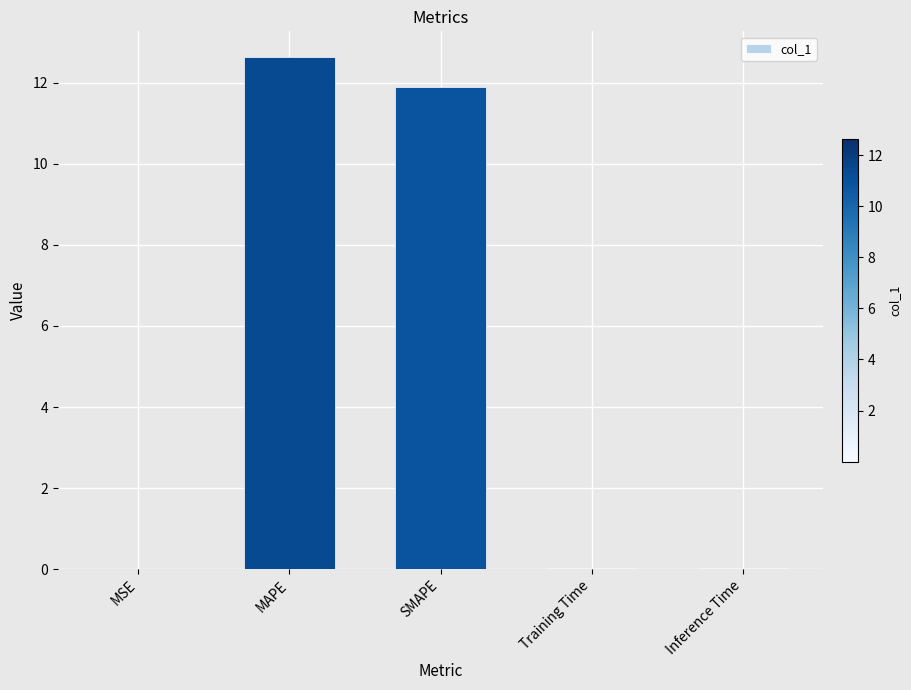

The chart shows a value of 18.5 at MAPE. True or false?

False